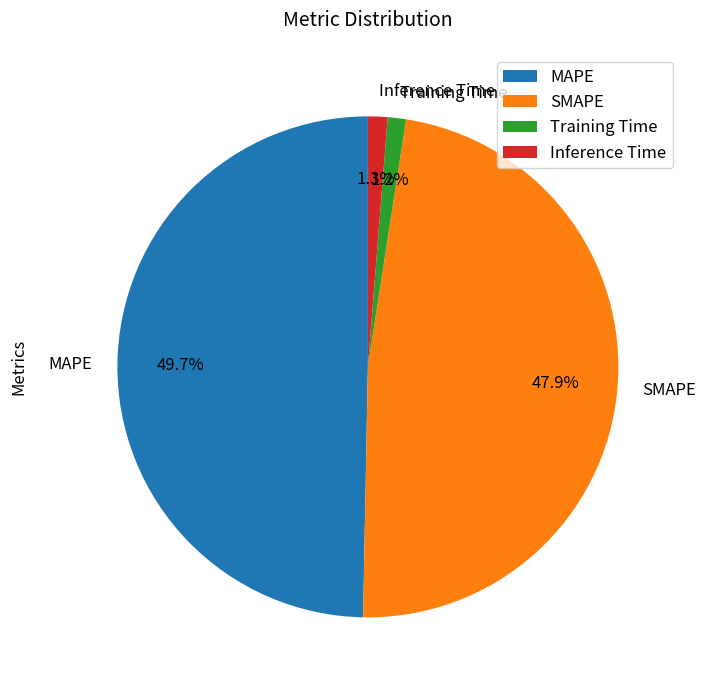

What is the largest slice in the pie chart?

MAPE